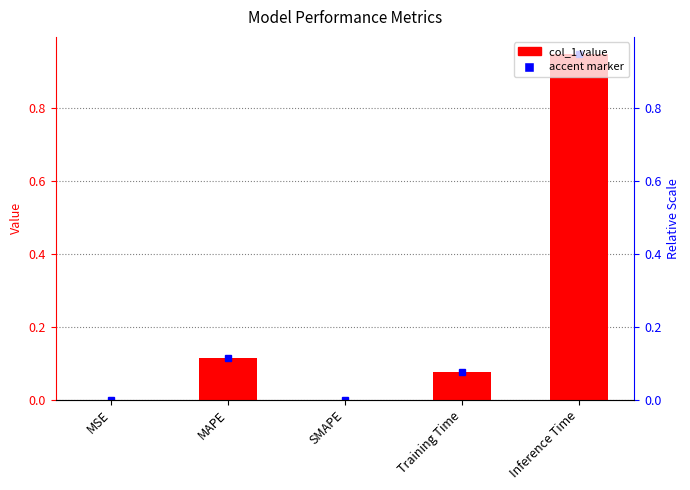

Does the chart contain any negative values?

No